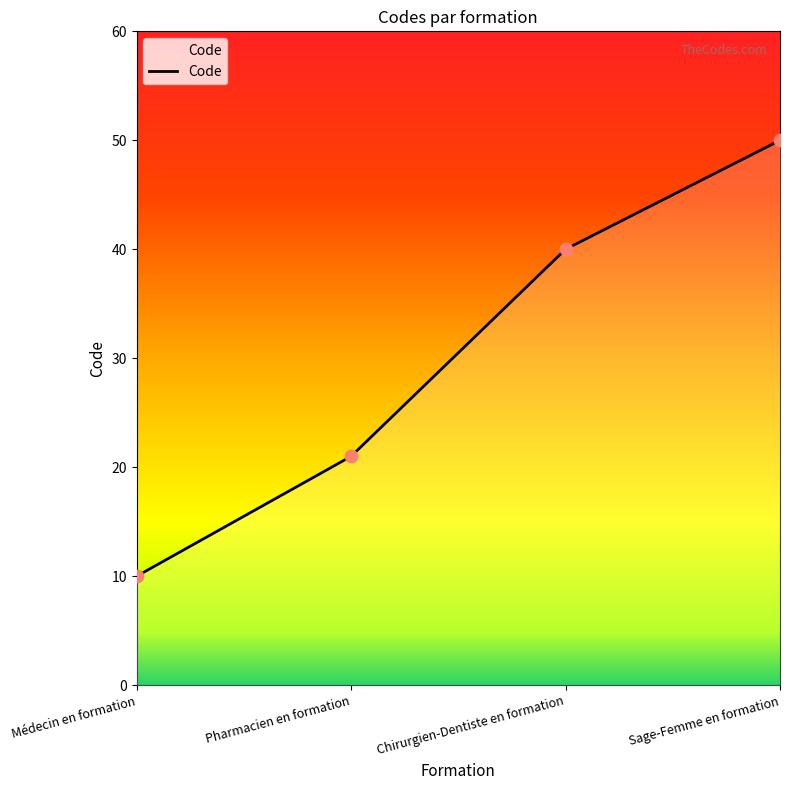

What is the ratio of the value at Chirurgien-Dentiste en formation to the value at Pharmacien en formation?

1.9